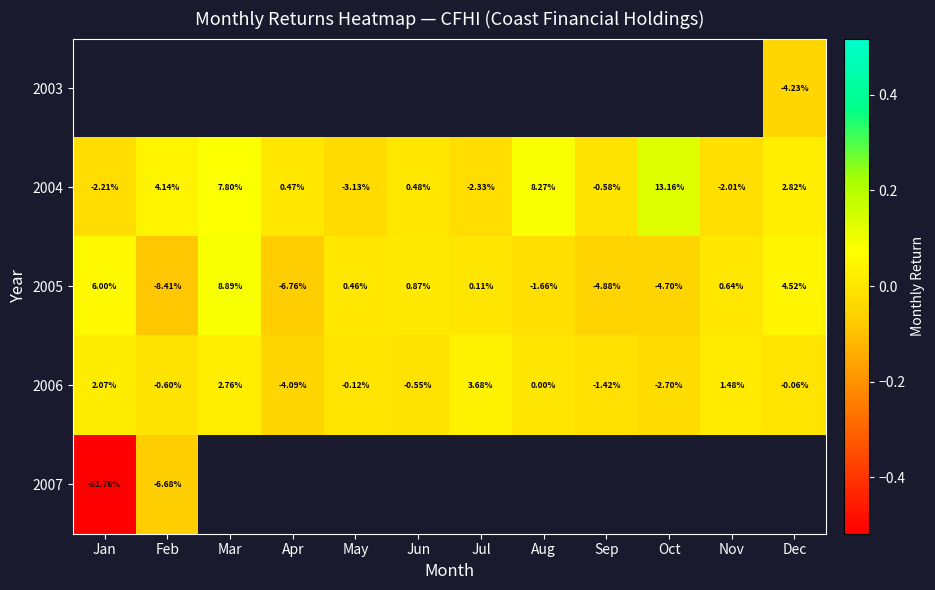

At which label does 2004 reach its peak?

Oct